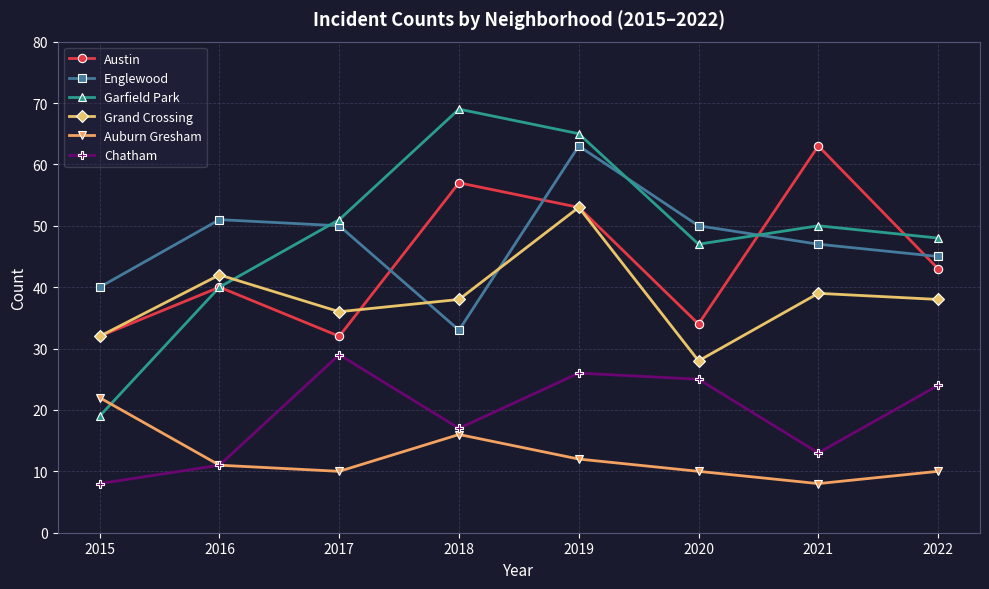

Where does the Grand Crossing series first go above 38?

2016